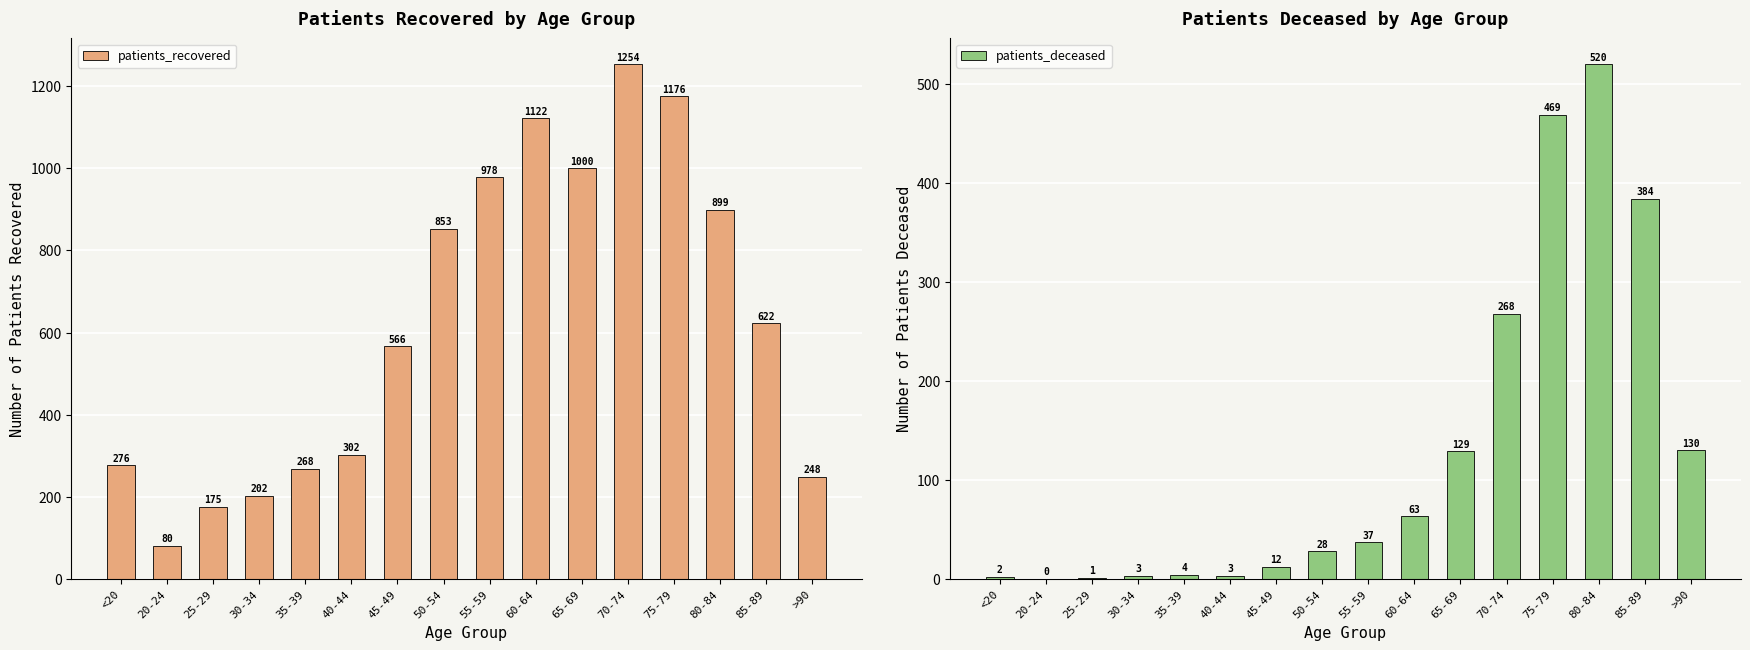

Is the value of patients_recovered at 60-64 greater than the value of patients_deceased at 55-59?

Yes